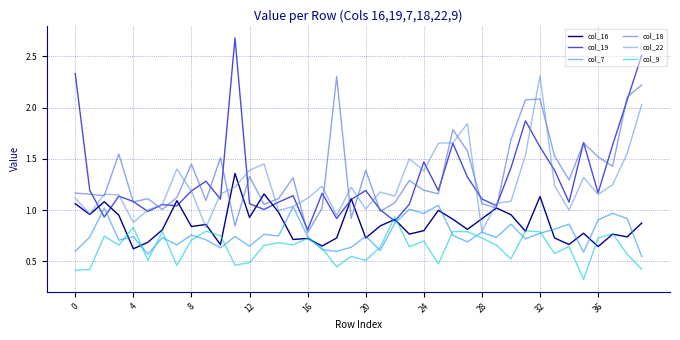

Does the chart have visible grid lines?

Yes